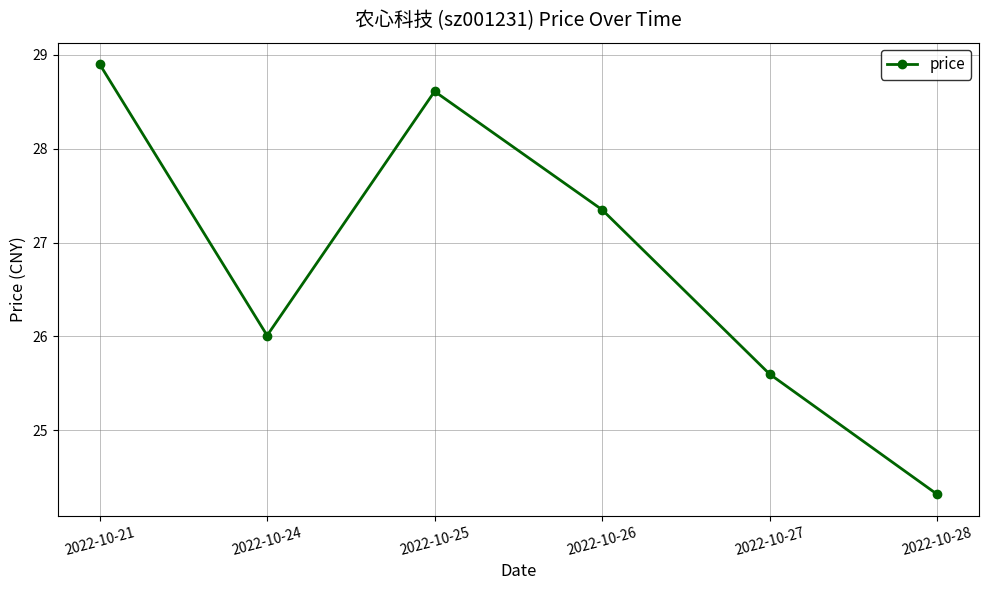

Reading left to right, transcribe all the data shown in this chart.

28.9	26.0	28.6	27.4	25.6	24.3